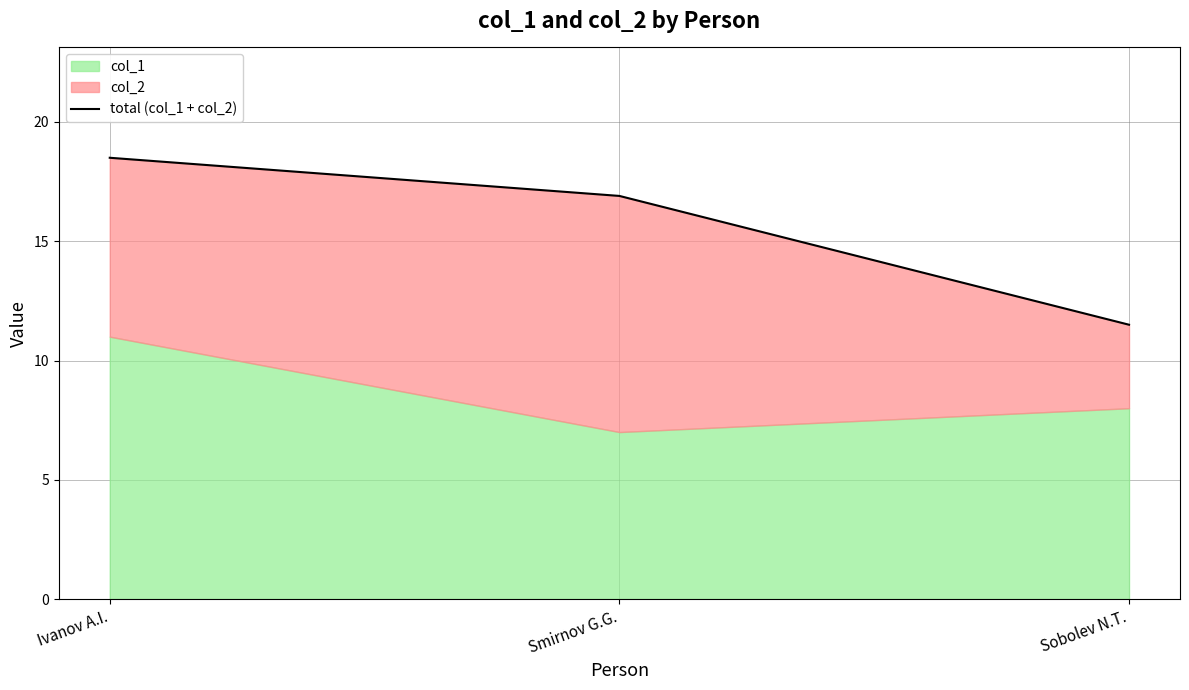

What is the average value?

15.6